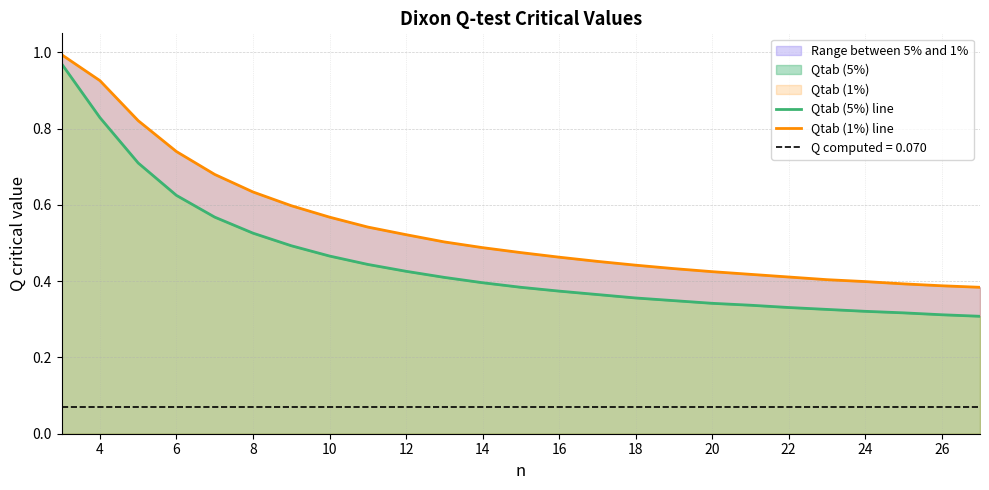

At 26, list the series in order from smallest to largest.

Qtab (5%) line, Qtab (1%) line